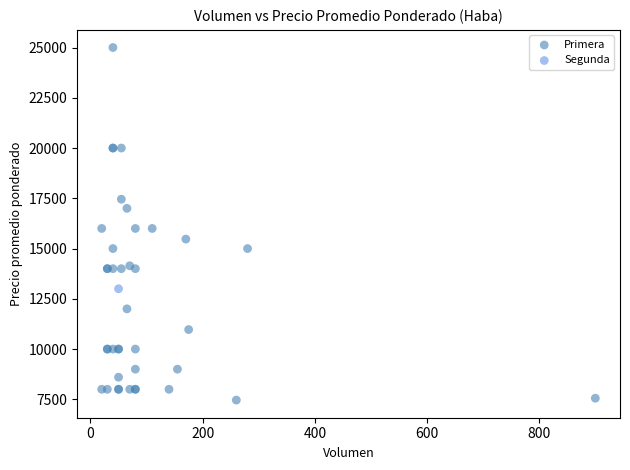

What are all the series names shown in the legend?

Primera, Segunda